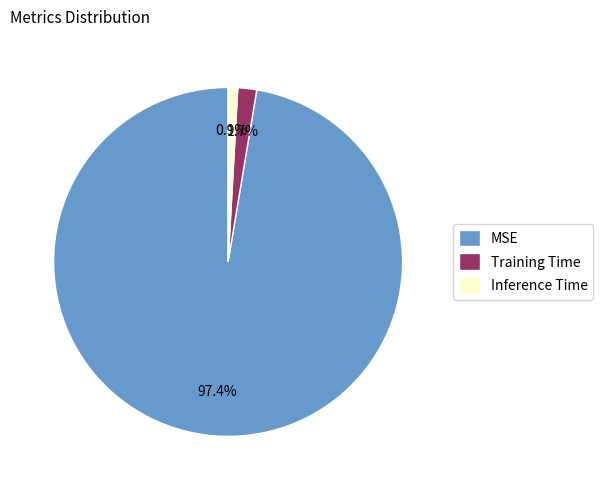

What percentage is the MSE slice, to the nearest percent?

97%